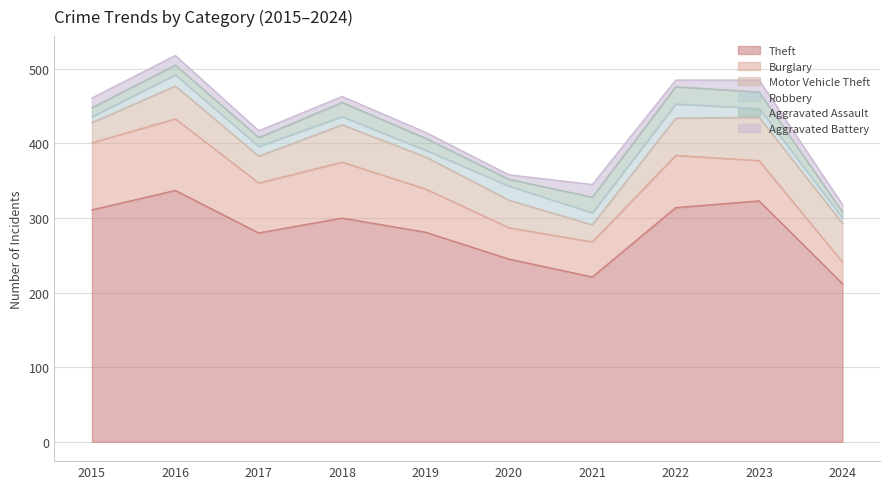

What is the lowest value of the Aggravated Assault series?

8